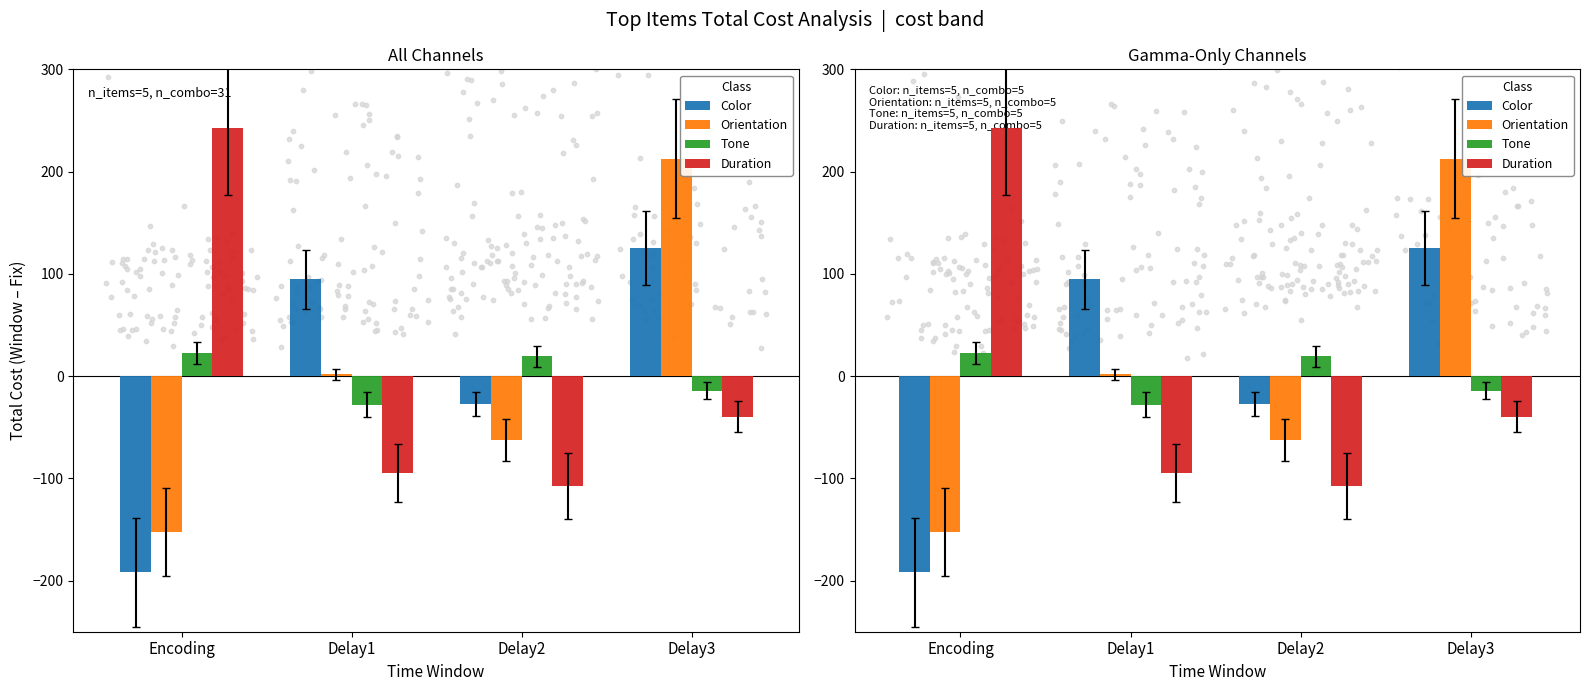

At which category is the sum across all series the highest?

Delay3